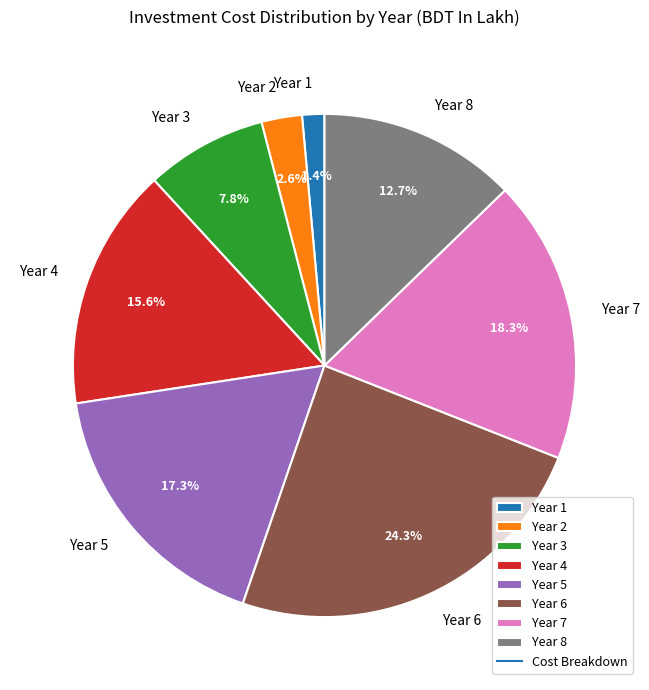

What is the smallest slice in the pie chart?

Year 1